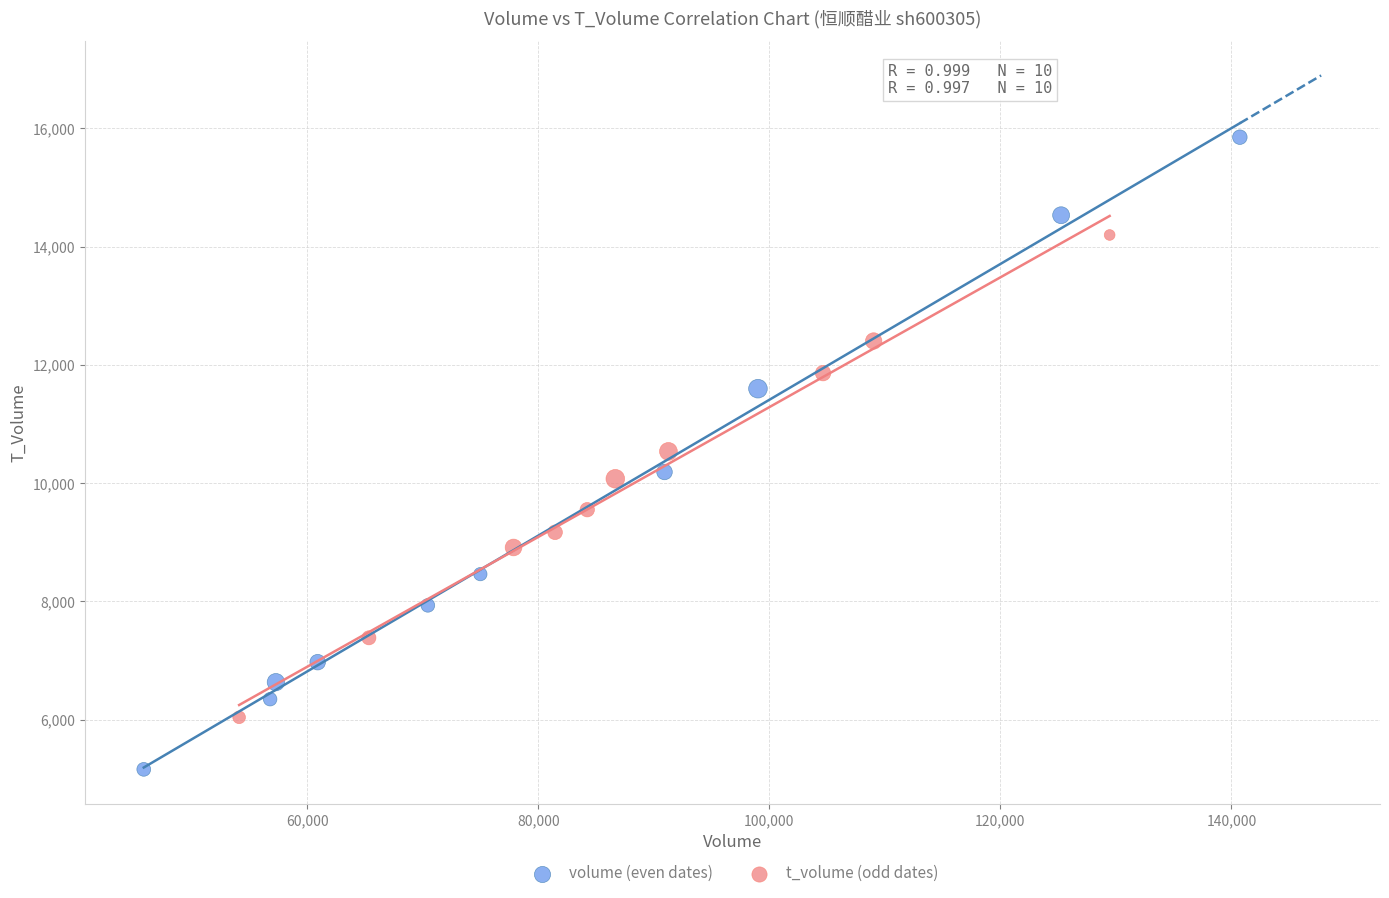

Which series contains the highest Y value?

volume (even dates)